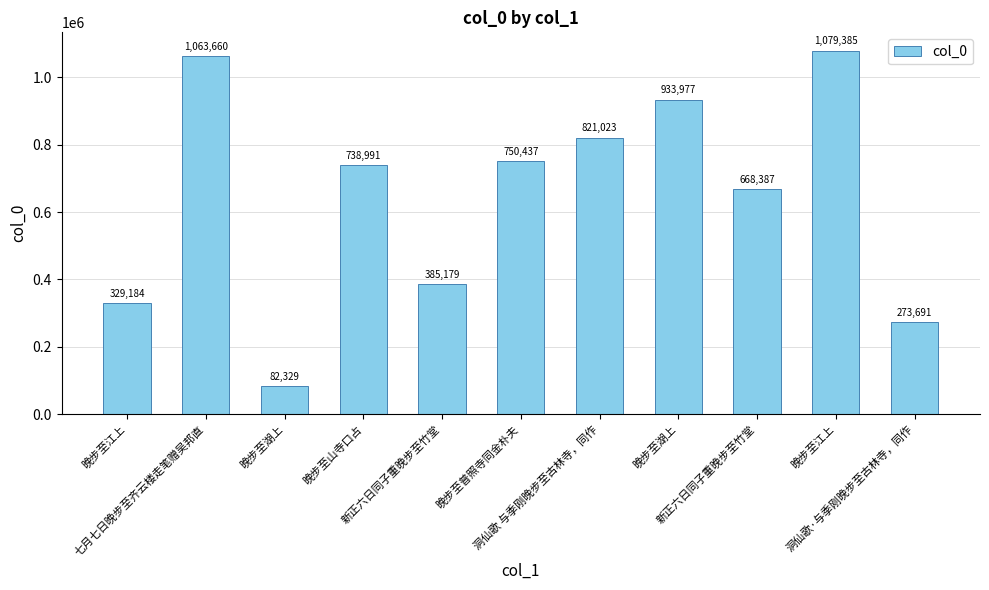

The value at 洞仙歌·与季刚晚步至古林寺，同作 is 395214. True or false?

False